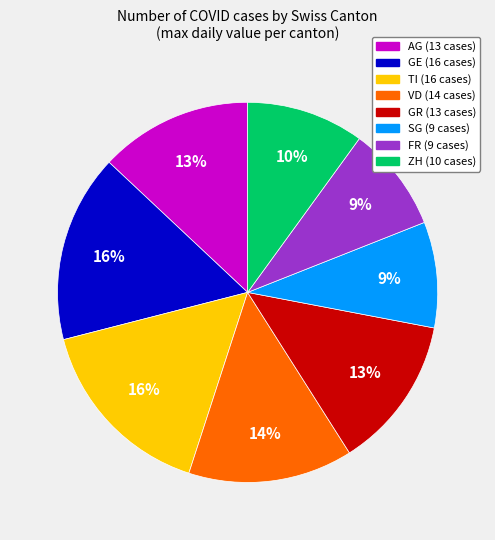

To the nearest percent, what is the difference between the largest and smallest slice percentages?

7%